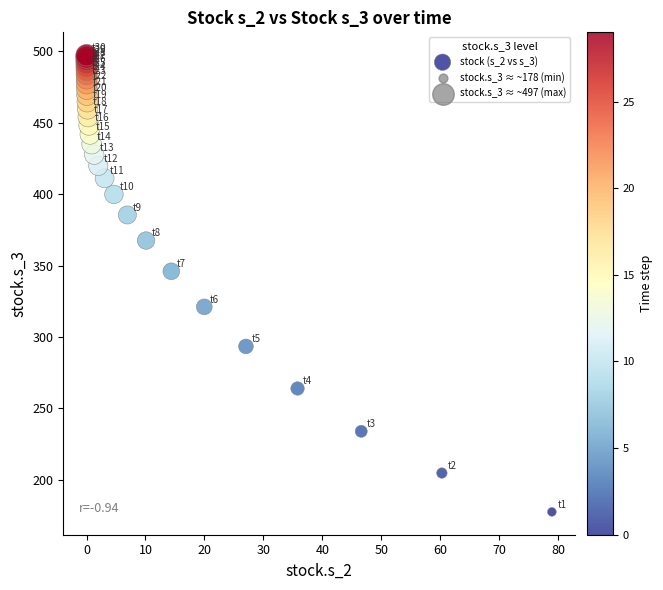

What Y value in the scatter plot is closest to 337?

346.1